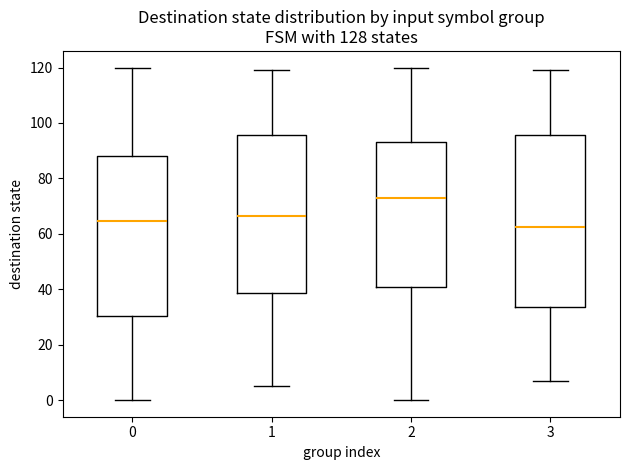

Comparing the boxes themselves (not the whiskers), which one is the tallest?

3